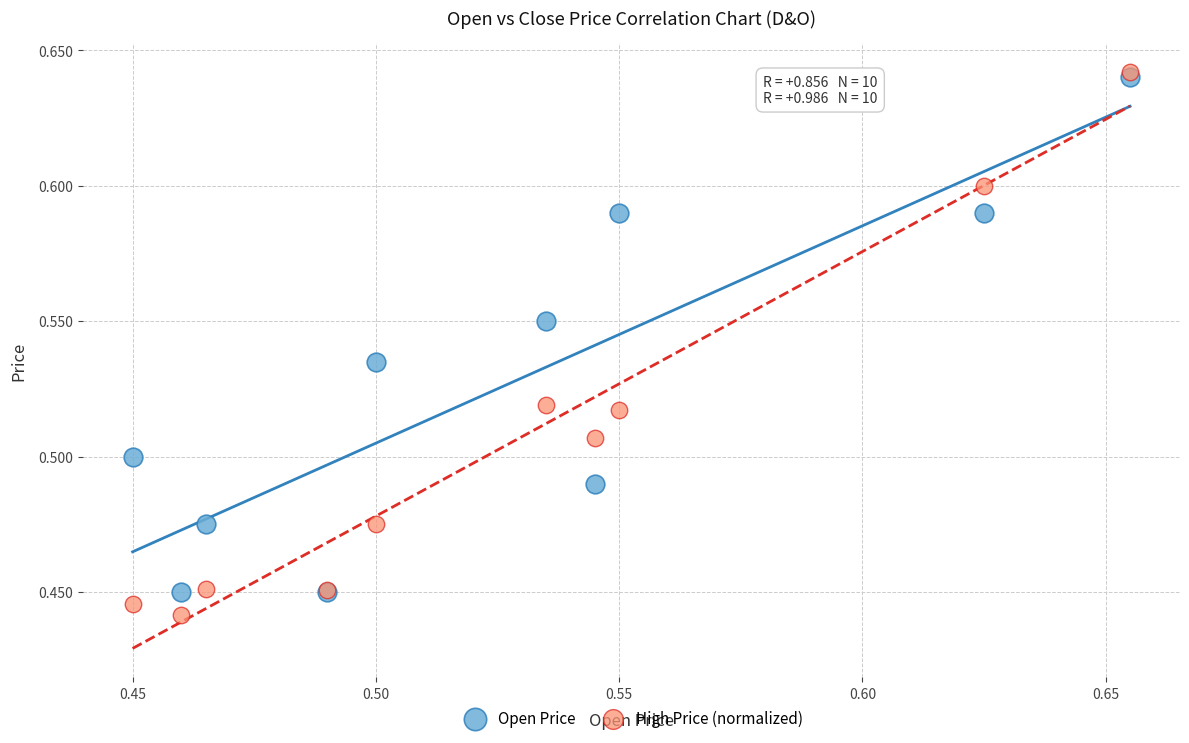

Which series has the widest spread of Y values?

High Price (normalized)